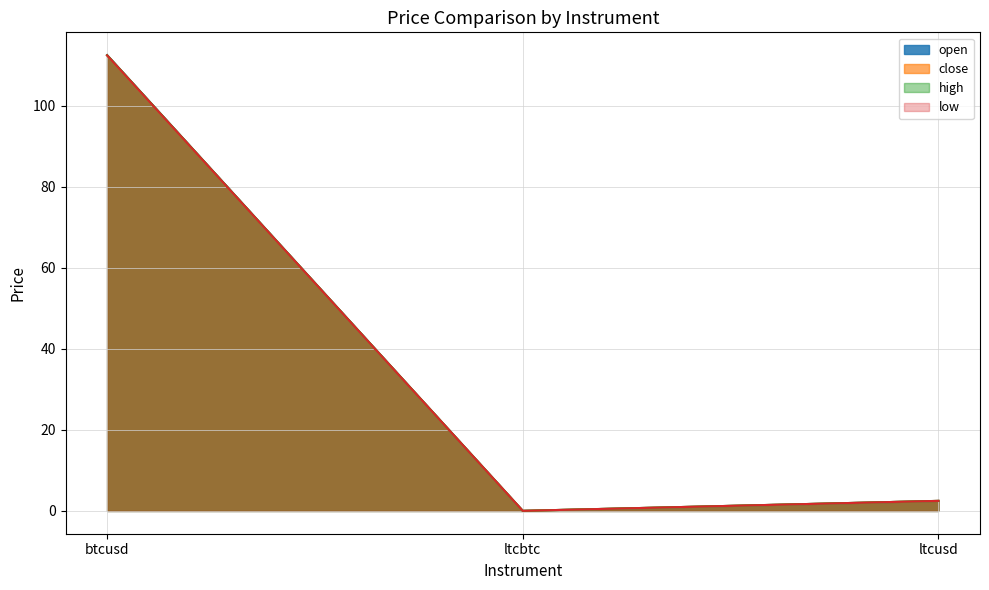

What is the label of the 2nd point from the right?

ltcbtc